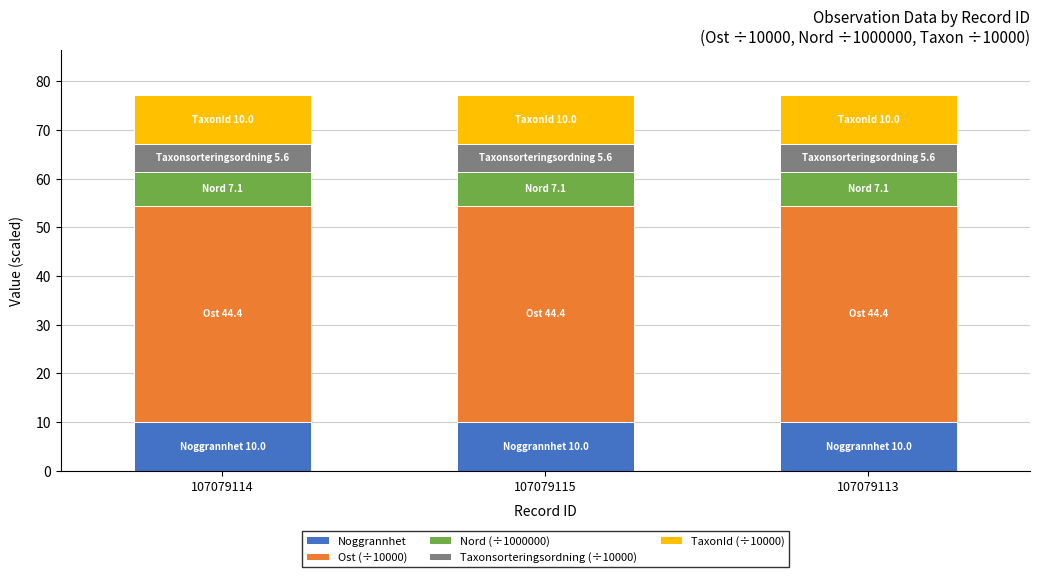

What is the lowest value of the Noggrannhet series?

10.0